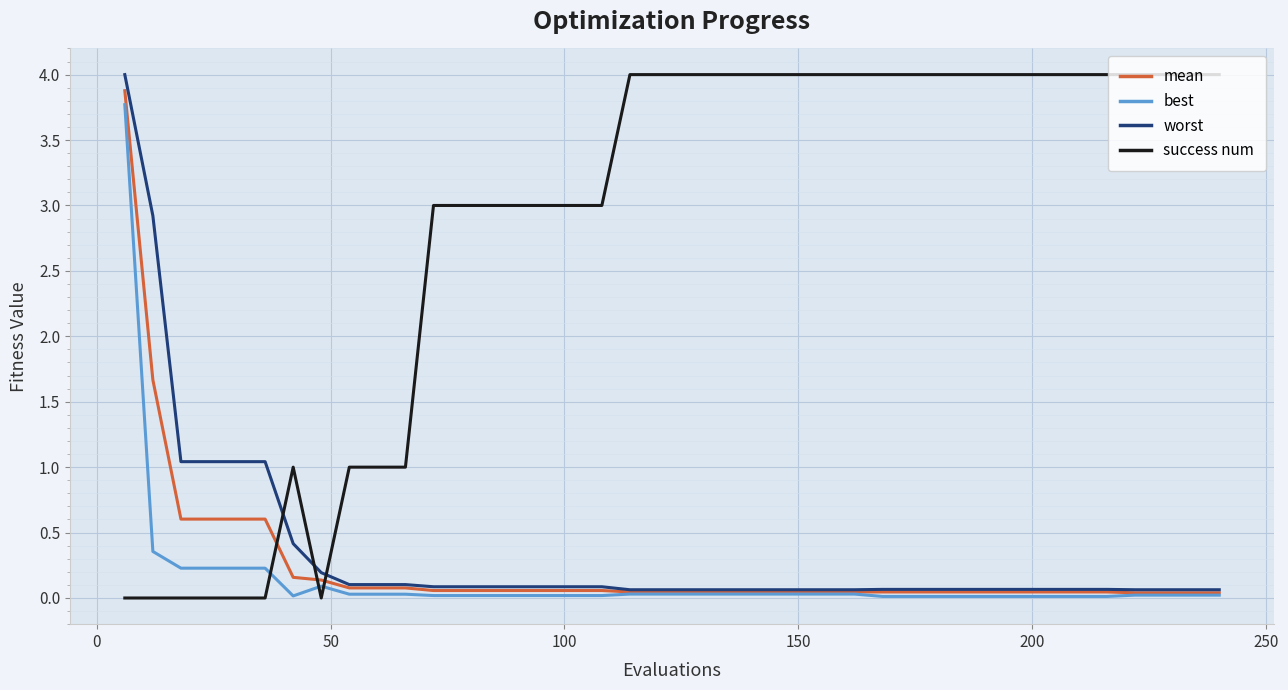

Which series ends up on top after the final intersection of success num and best?

success num